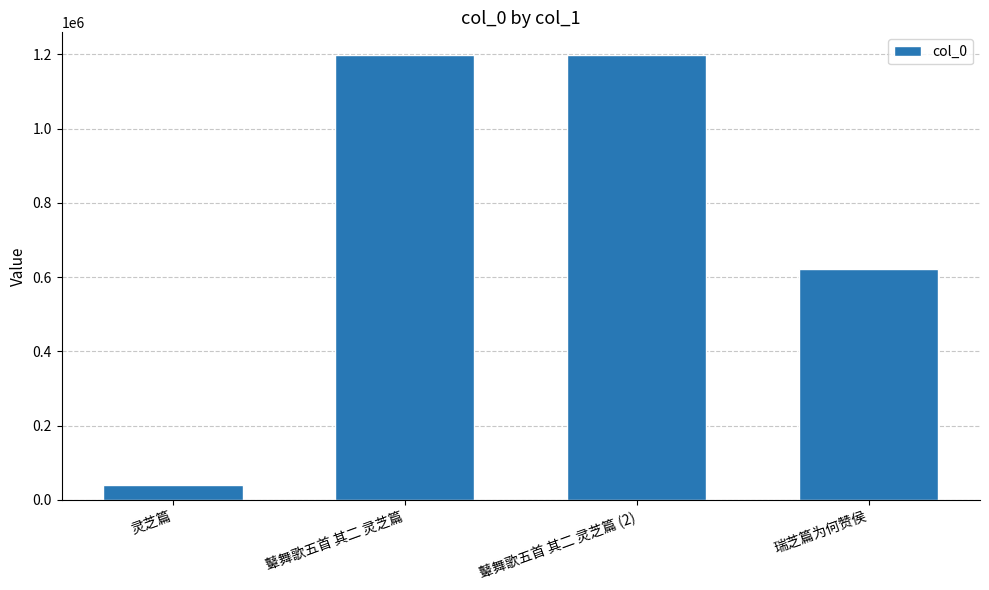

The value at 灵芝篇 is 39376. True or false?

True